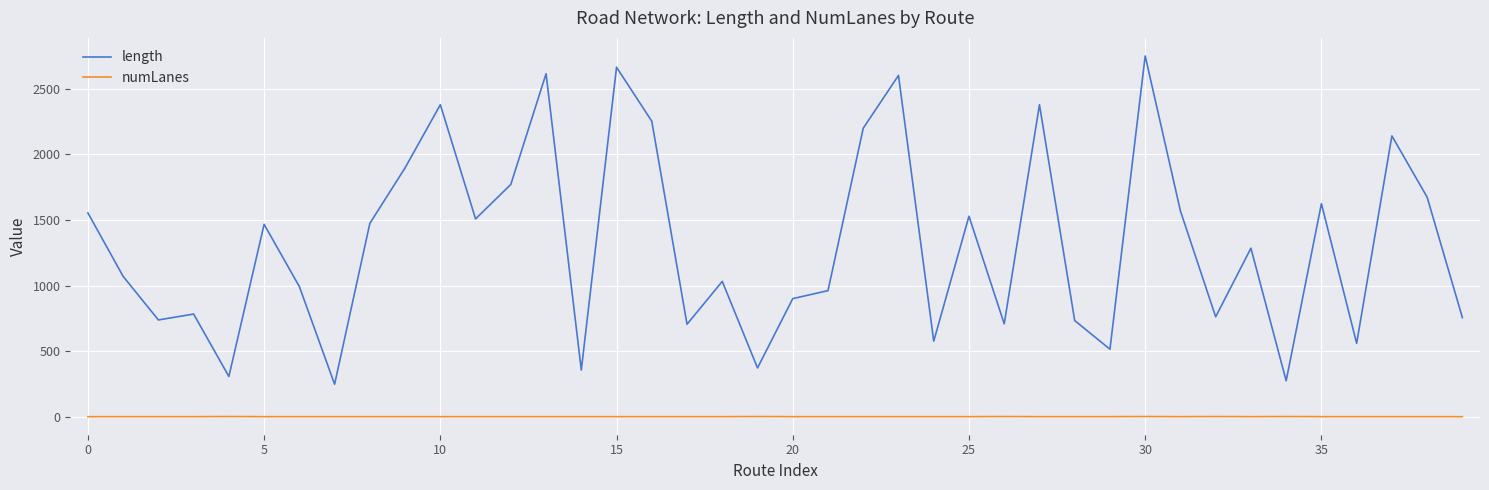

List the series in order of their peak value, lowest first.

numLanes, length